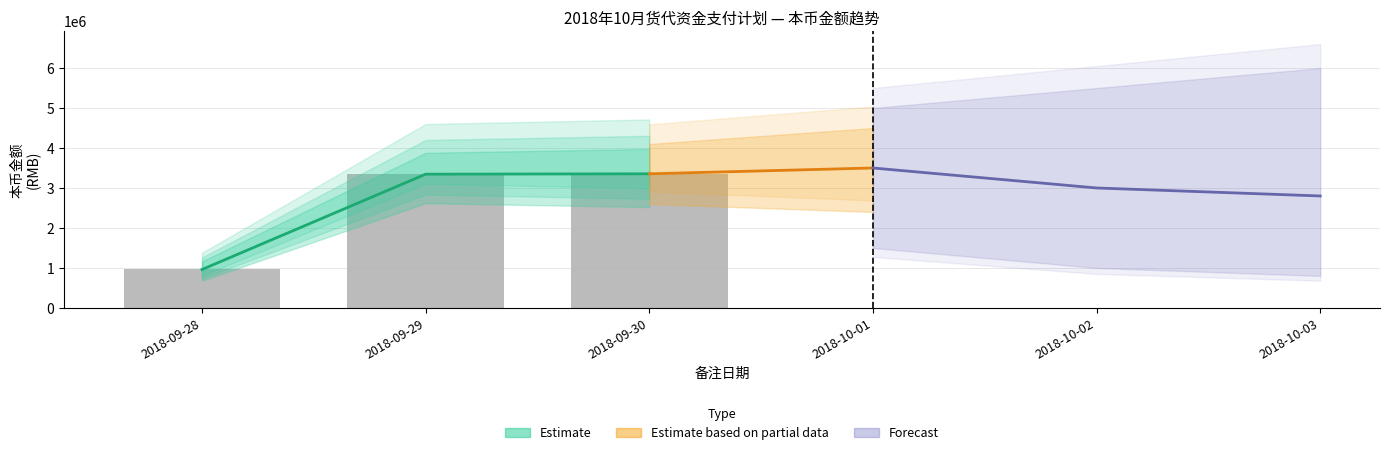

Between 2018-09-30 and 2018-09-28, which is larger?

2018-09-30